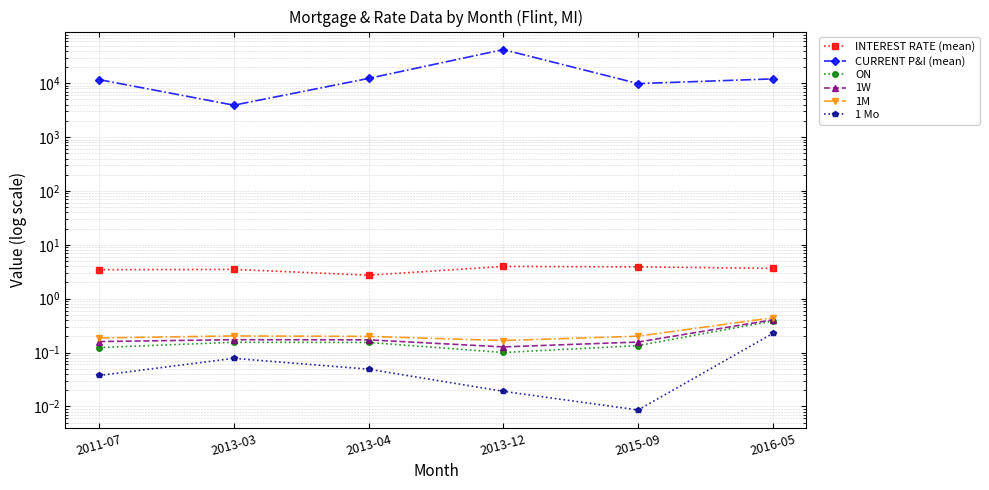

Reading left to right, list all the values displayed in this chart.

INTEREST RATE (mean): 3.5	3.5	2.7	4.0	3.9	3.6
CURRENT P&I (mean): 11684.0	3917.9	12311.6	42230.1	9865.4	12054.2
ON: 0.1	0.2	0.2	0.1	0.1	0.4
1W: 0.2	0.2	0.2	0.1	0.2	0.4
1M: 0.2	0.2	0.2	0.2	0.2	0.4
1 Mo: 0.0	0.1	0.0	0.0	0.0	0.2